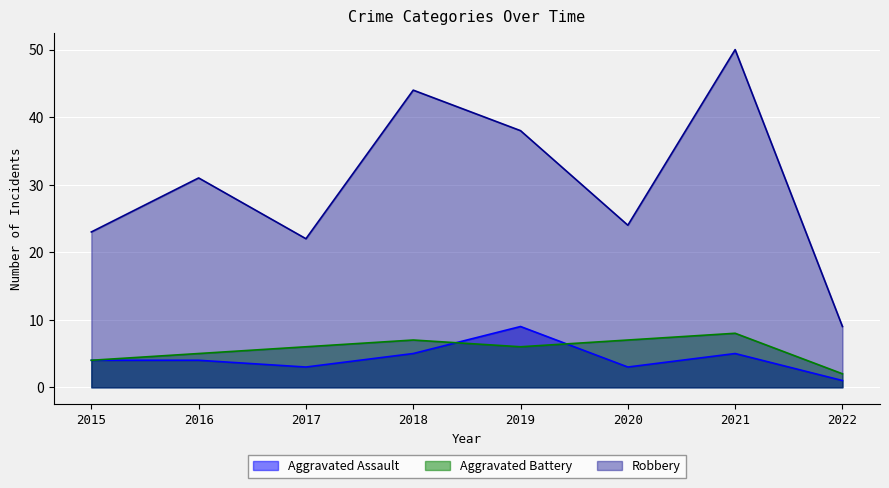

What is the smallest value displayed?

1